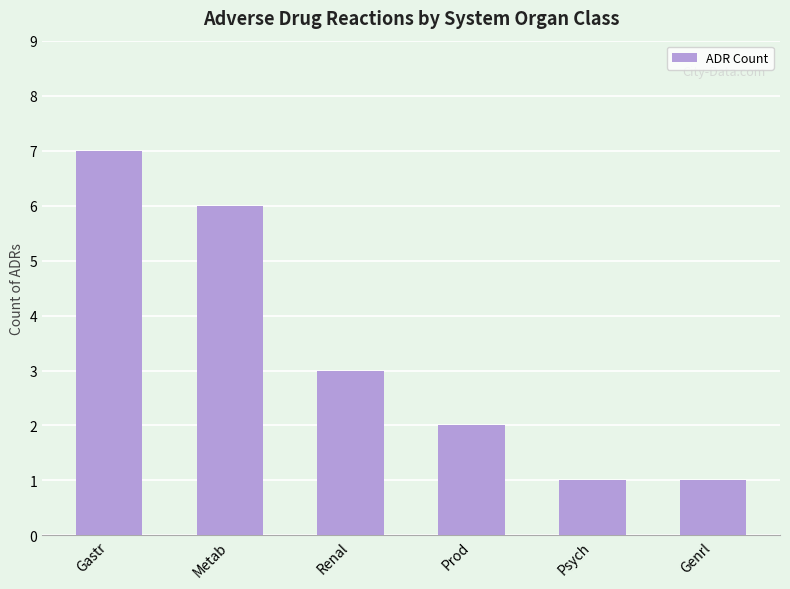

Reading right to left, extract all data points from this chart.

Genrl=1	Psych=1	Prod=2	Renal=3	Metab=6	Gastr=7